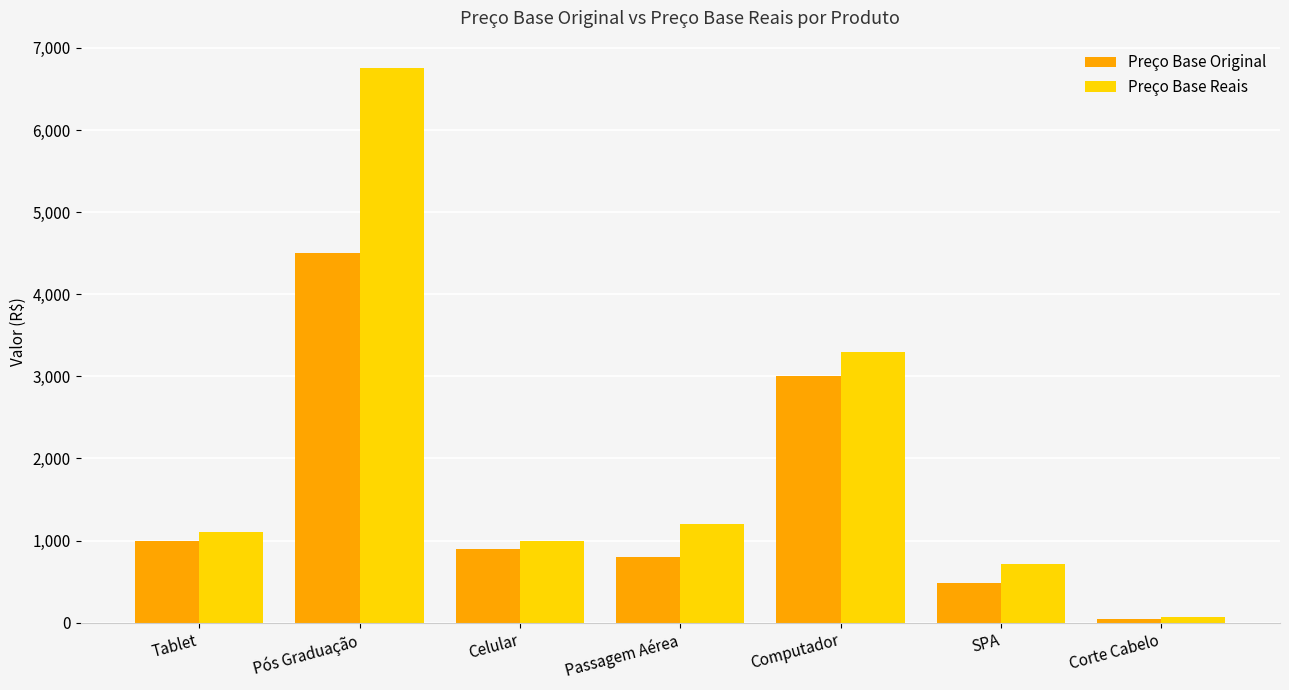

Between Pós Graduação and Corte Cabelo, which series saw the biggest shift?

Preço Base Reais